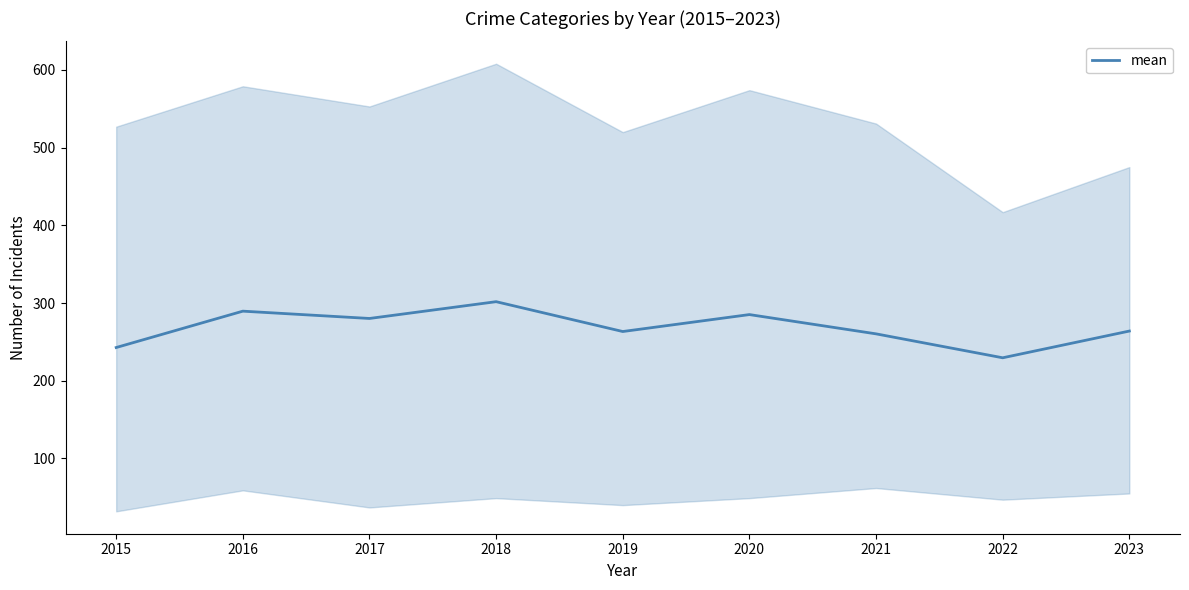

Count the number of values greater than 264.

4